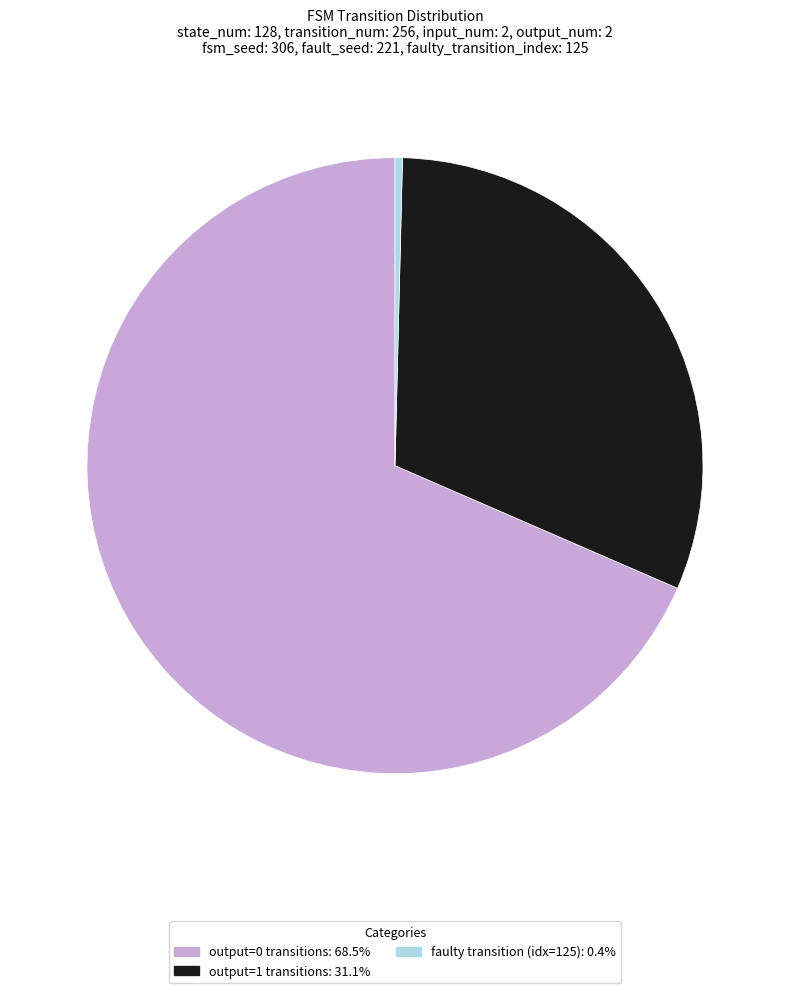

Is there a majority slice in this chart?

Yes